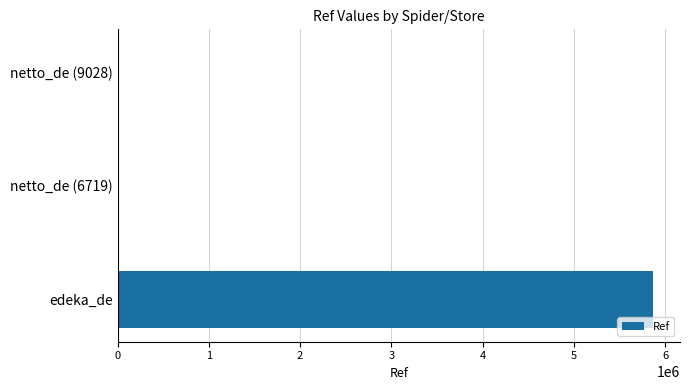

Is it true that the value at edeka_de is 5868190?

True